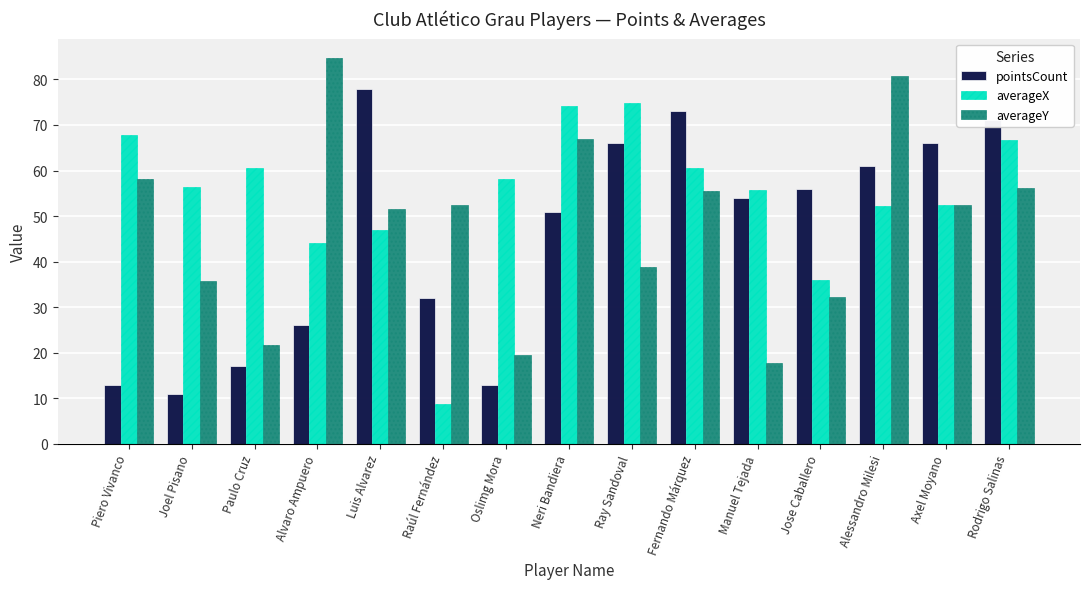

List the series in order of their overall mean, highest first.

averageX, averageY, pointsCount